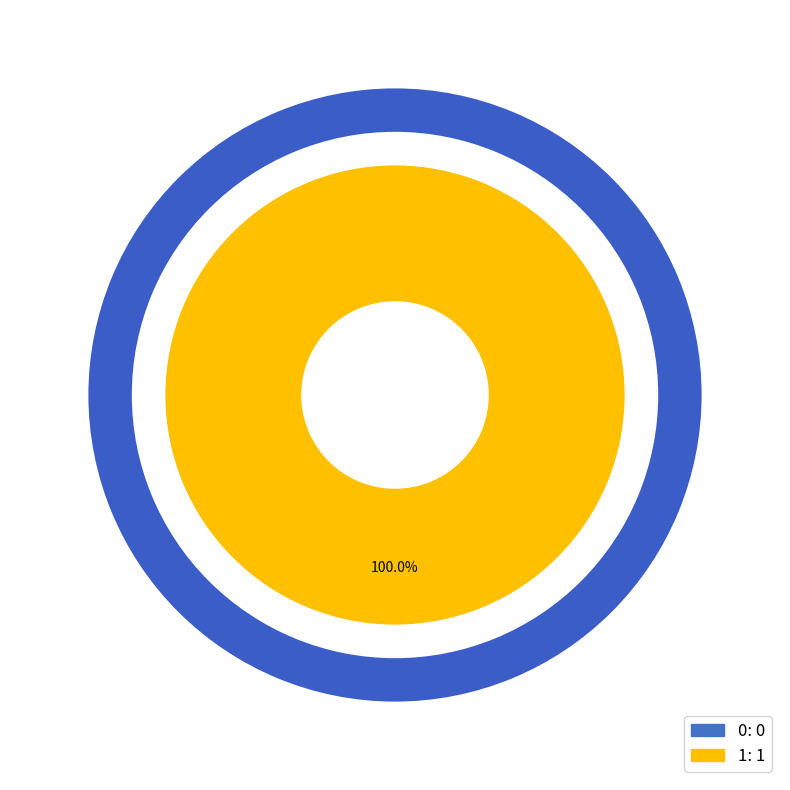

How many slices are in this pie chart?

2